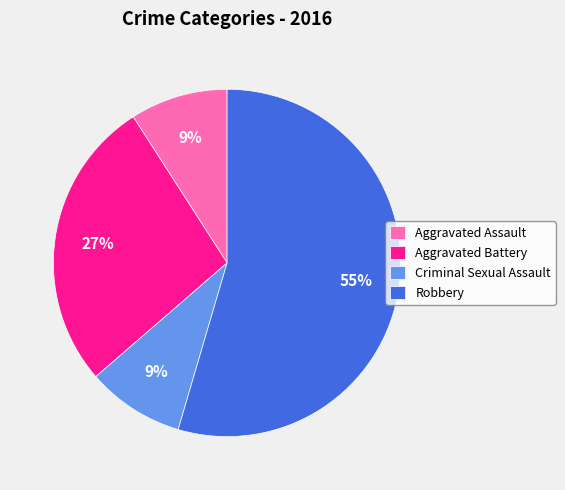

Which has a higher value, Aggravated Battery or Aggravated Assault?

Aggravated Battery